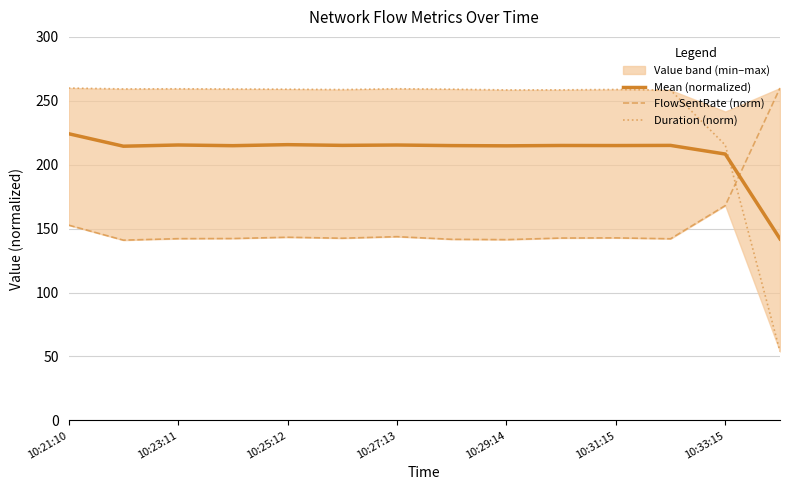

True or false: FlowBytesReceived (norm) has a value of 61.9 at 10:21:10.

False